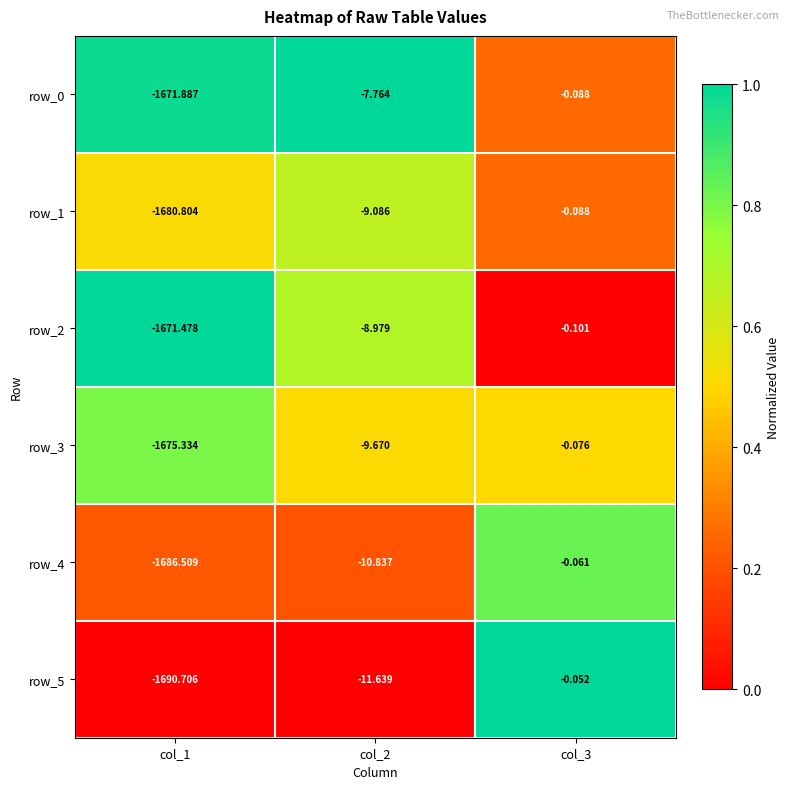

Rank the series at col_2 from highest to lowest value.

row_0, row_2, row_1, row_3, row_4, row_5